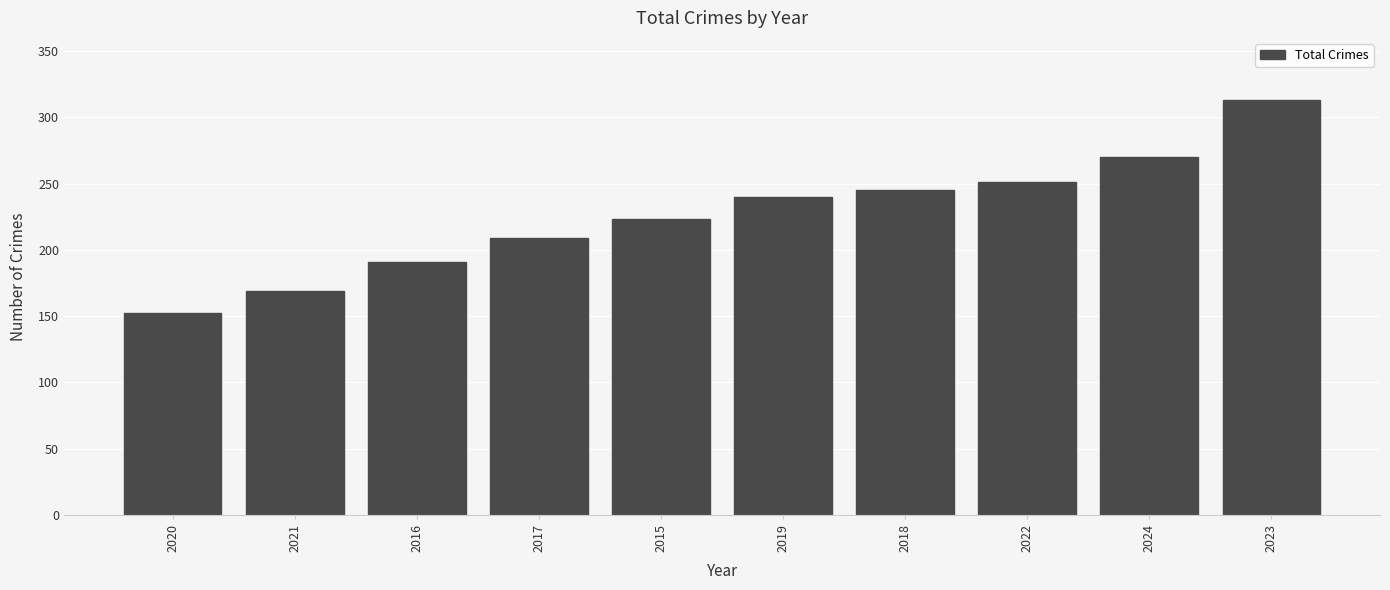

List the labels in order of value, smallest first.

2020, 2021, 2016, 2017, 2015, 2019, 2018, 2022, 2024, 2023